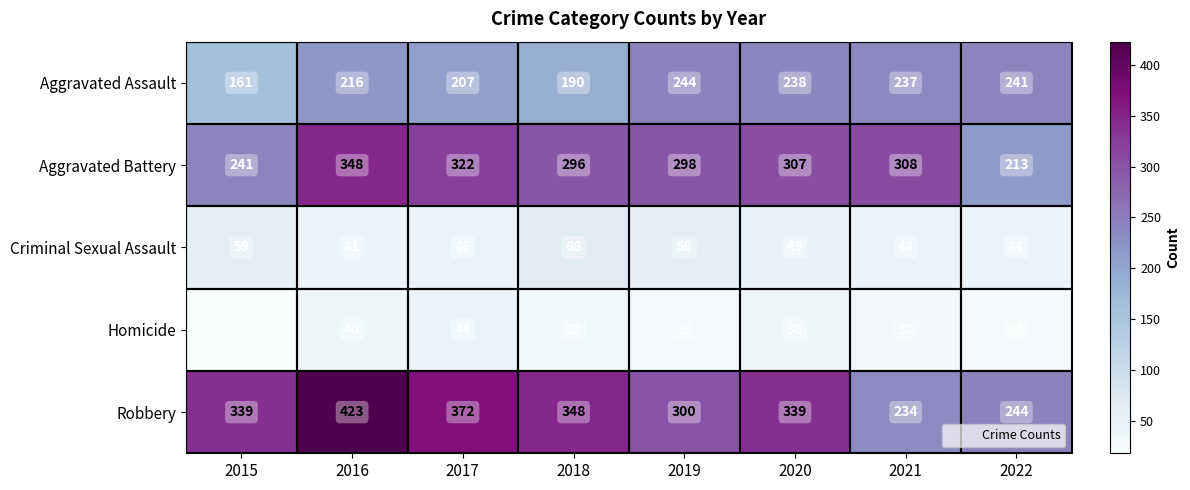

What is the total value across all series at 2016?

1068